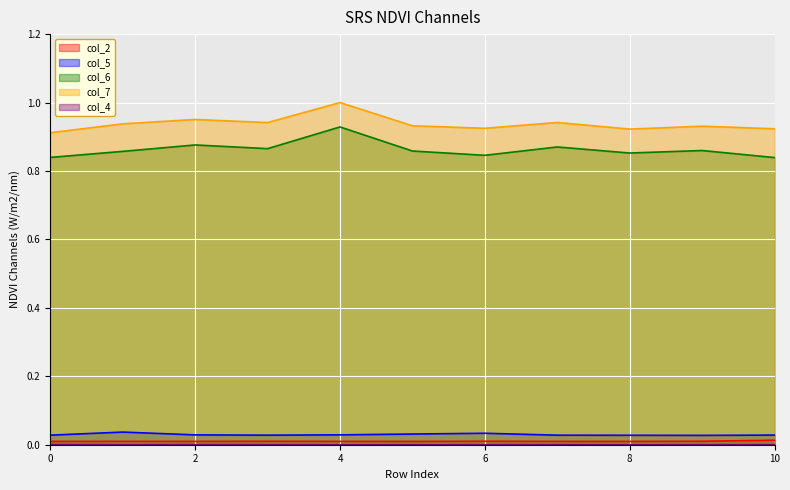

Reading left to right, list all the values displayed in this chart.

col_2: 0=0.0	1=0.0	2=0.0	3=0.0	4=0.0	5=0.0	6=0.0	7=0.0	8=0.0	9=0.0	10=0.0
col_5: 0=0.0	1=0.0	2=0.0	3=0.0	4=0.0	5=0.0	6=0.0	7=0.0	8=0.0	9=0.0	10=0.0
col_6: 0=0.8	1=0.9	2=0.9	3=0.9	4=0.9	5=0.9	6=0.8	7=0.9	8=0.9	9=0.9	10=0.8
col_7: 0=0.9	1=0.9	2=1.0	3=0.9	4=1.0	5=0.9	6=0.9	7=0.9	8=0.9	9=0.9	10=0.9
col_4: 0=0.0	1=0.0	2=0.0	3=0.0	4=0.0	5=0.0	6=0.0	7=0.0	8=0.0	9=0.0	10=0.0